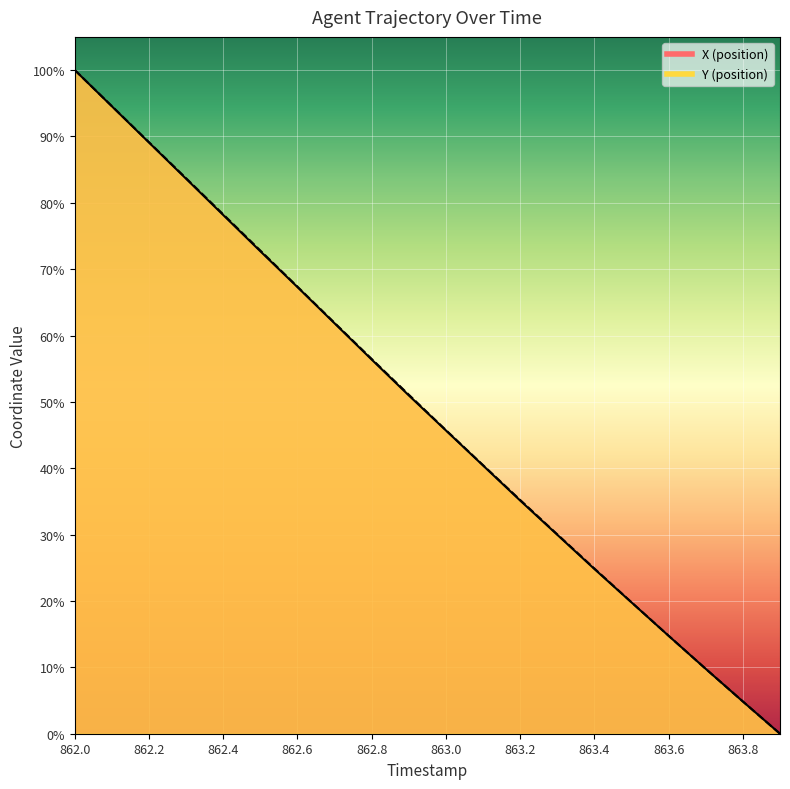

Where does the X series first go above 509?

862.0